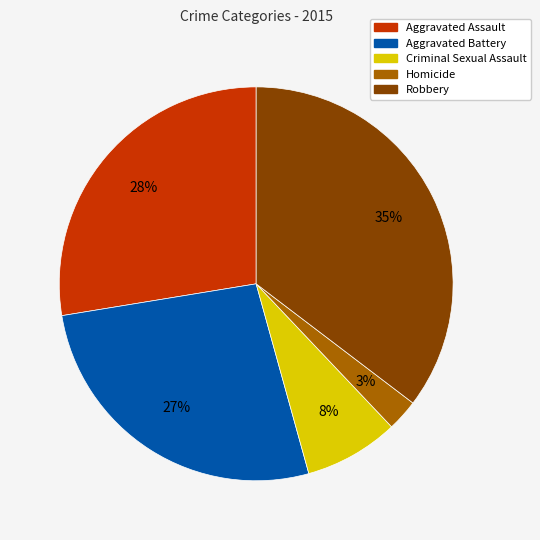

Do Homicide and Criminal Sexual Assault together represent more than half of the pie?

No